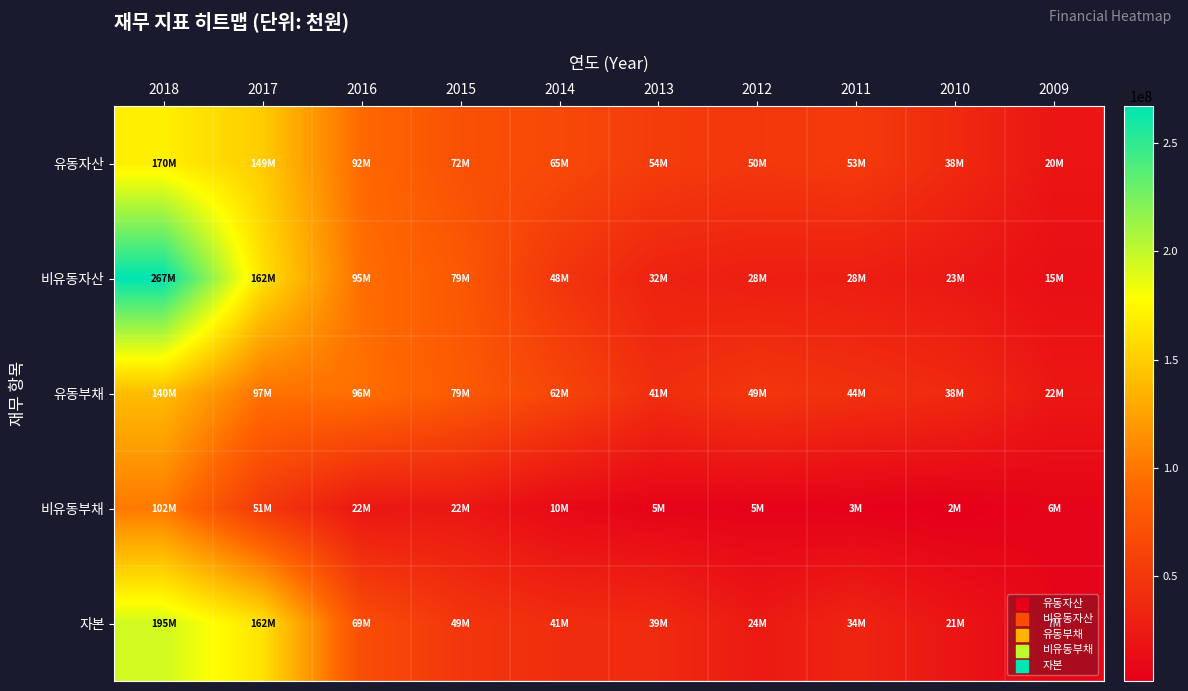

At which category does the chart reach its peak across all series?

2018